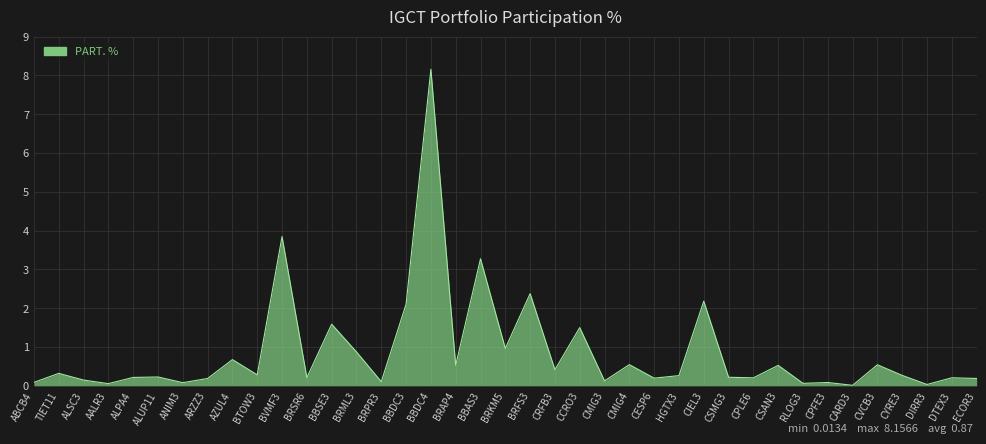

What is the sum of all values?

33.9